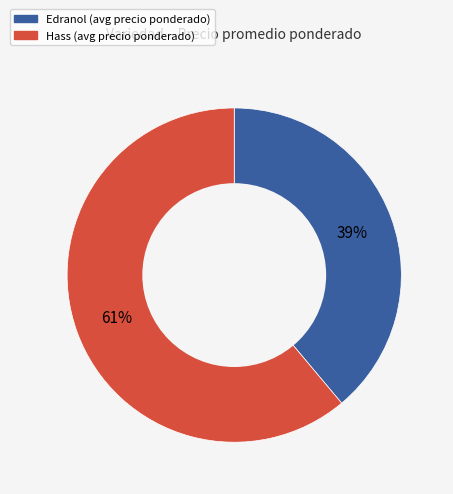

Which category has the biggest portion of the pie?

Hass